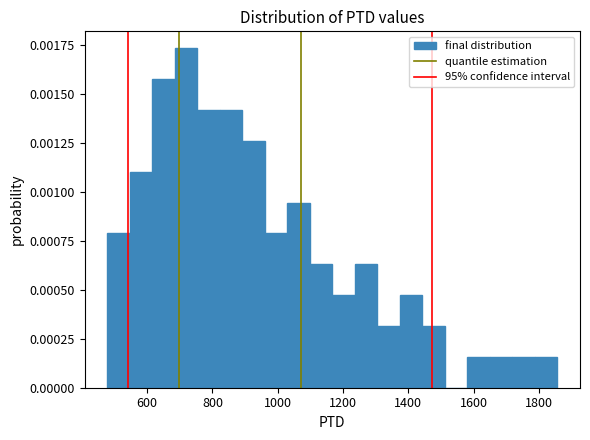

Around what value on the x-axis is the tallest bar? Give the approximate position of its centre, as read against the axis.

720